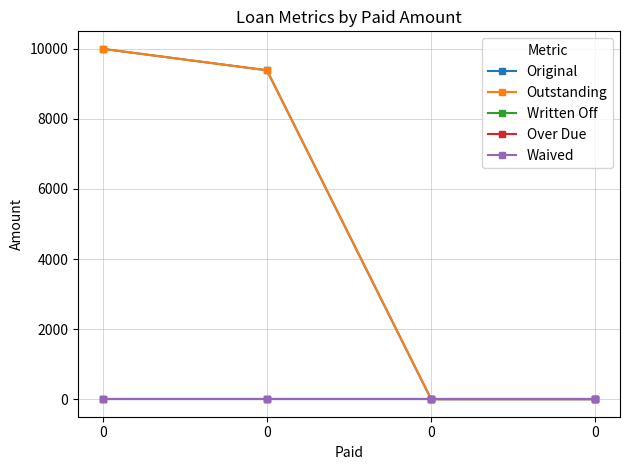

What is the spread (max minus min) of values at 0?

10000.0